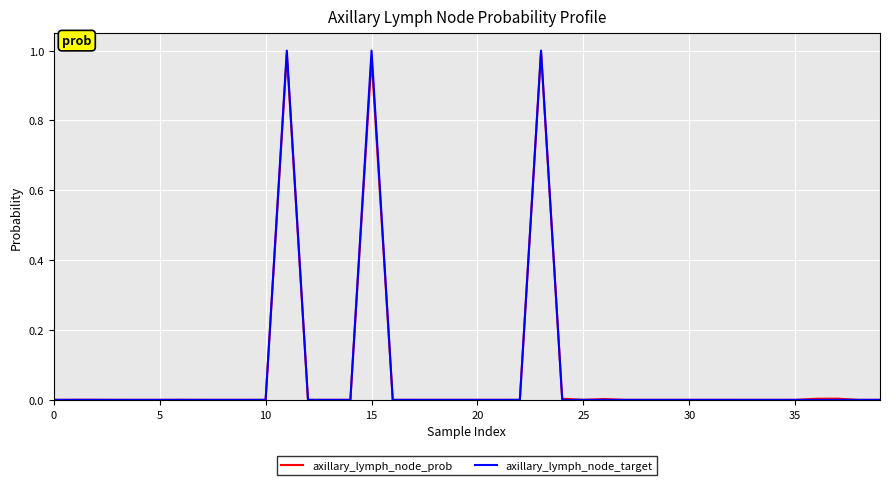

Which series has the widest spread of values?

axillary_lymph_node_target